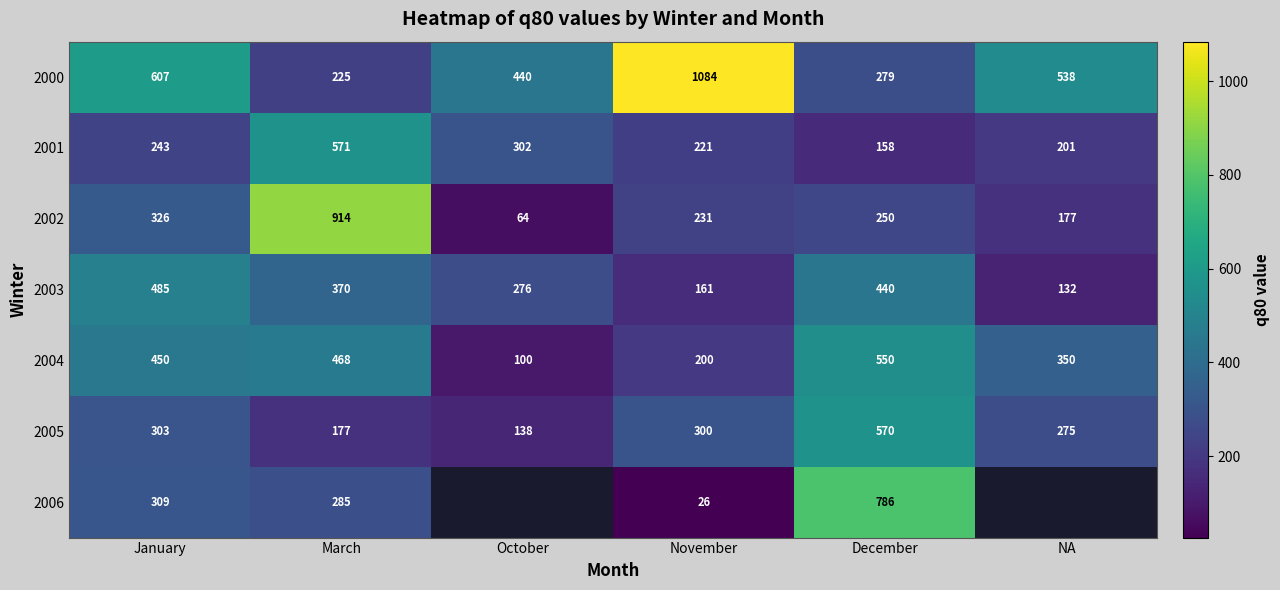

What value does the 2000 series have at January, to the nearest 10?

610